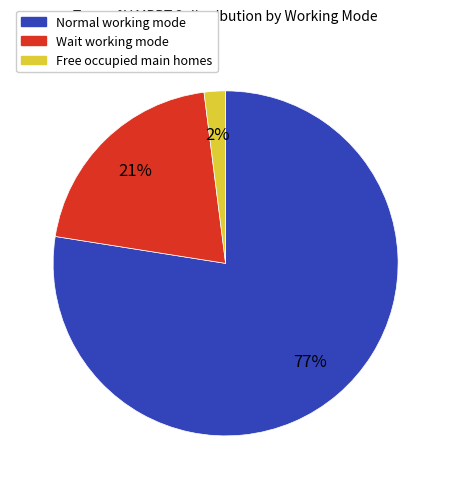

Does any single category account for the majority?

Yes